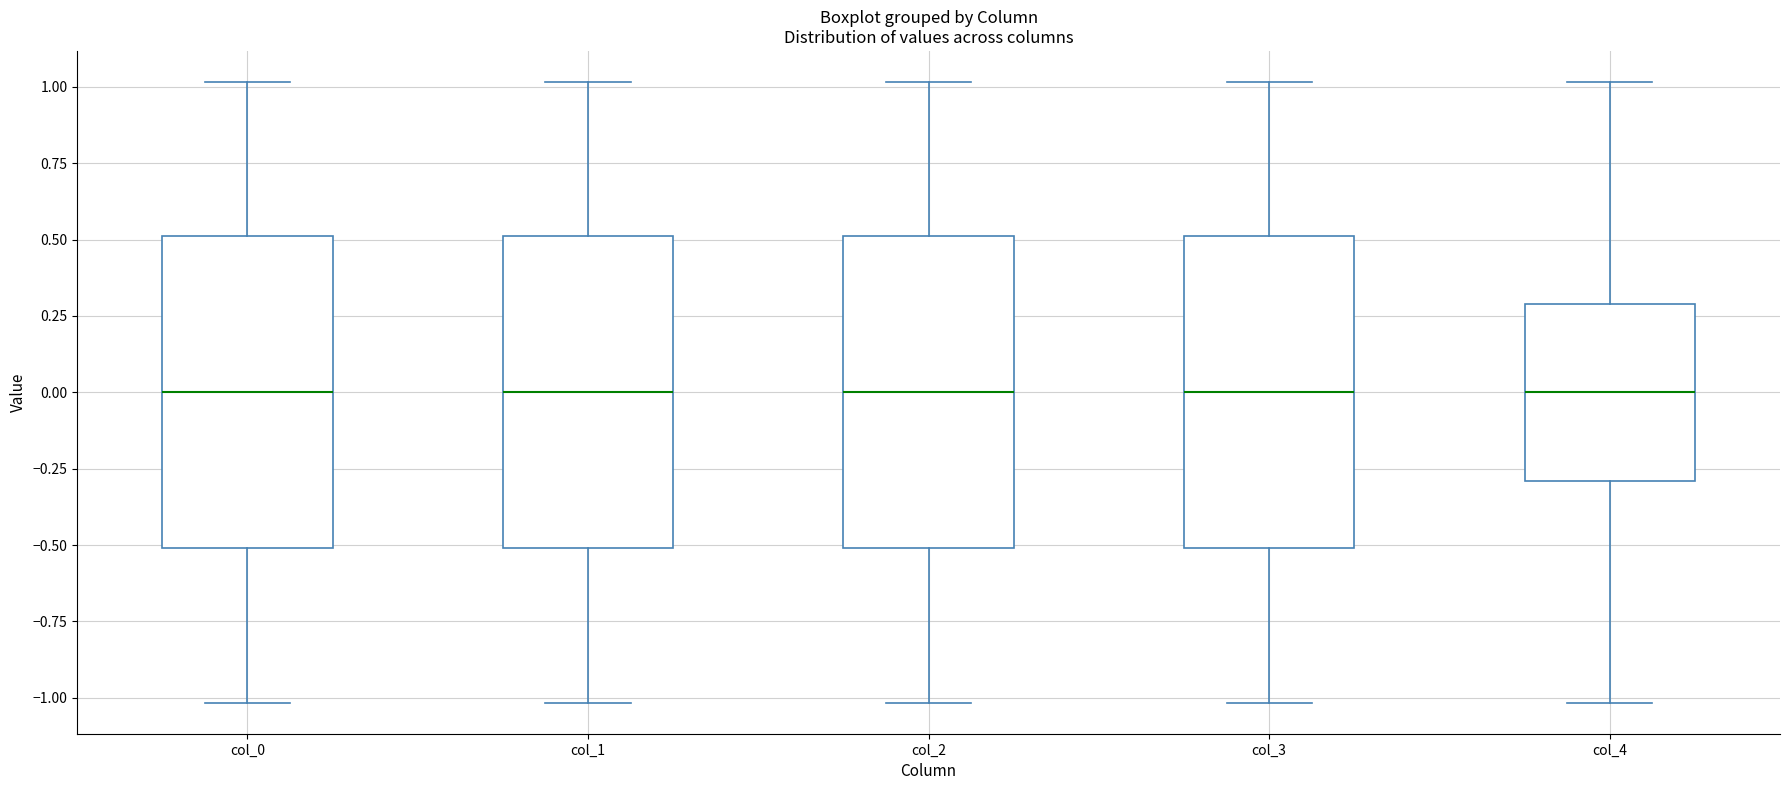

Where is the lower edge of the box for col_0 on the y-axis? The values are not printed on the chart, so give them approximately, as read against the axis.

-0.5